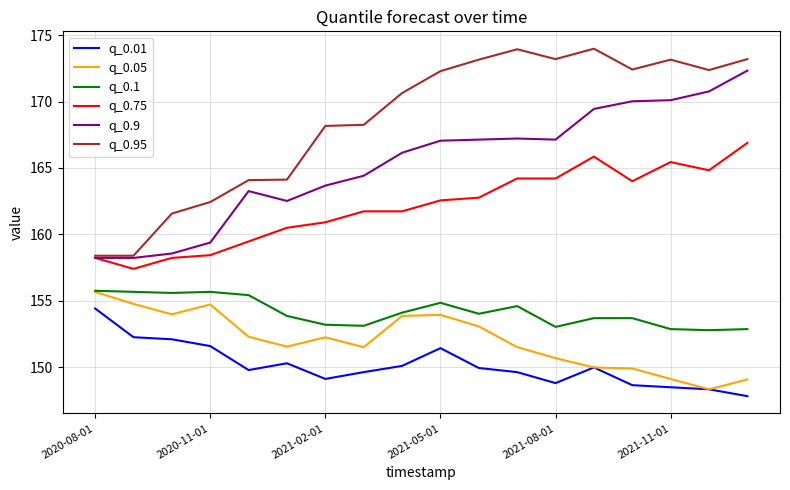

What is the sum of all q_0.95 values?

3033.7